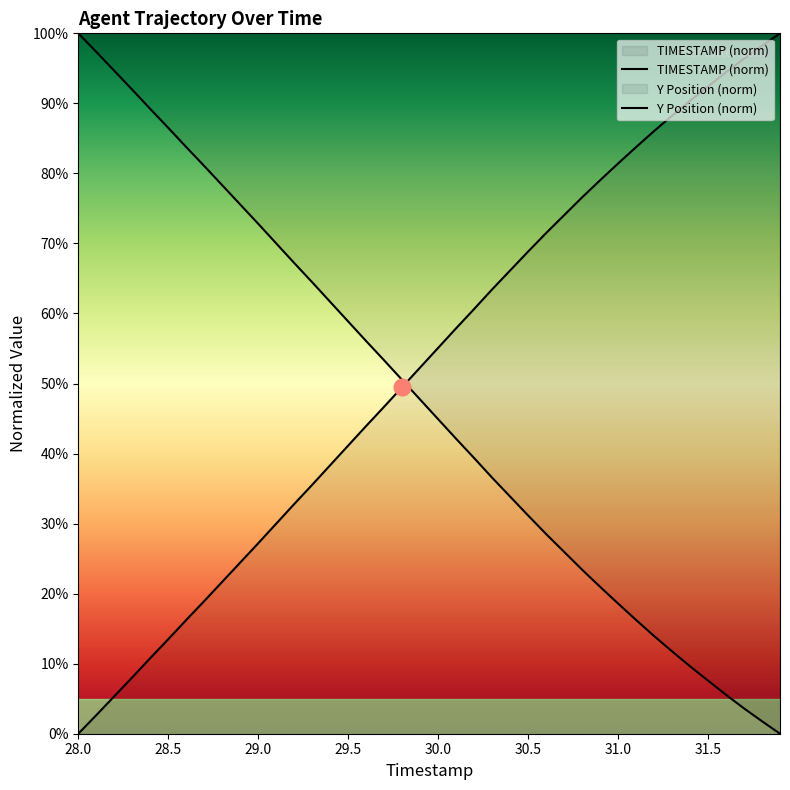

Which series has the largest total across all categories?

TIMESTAMP